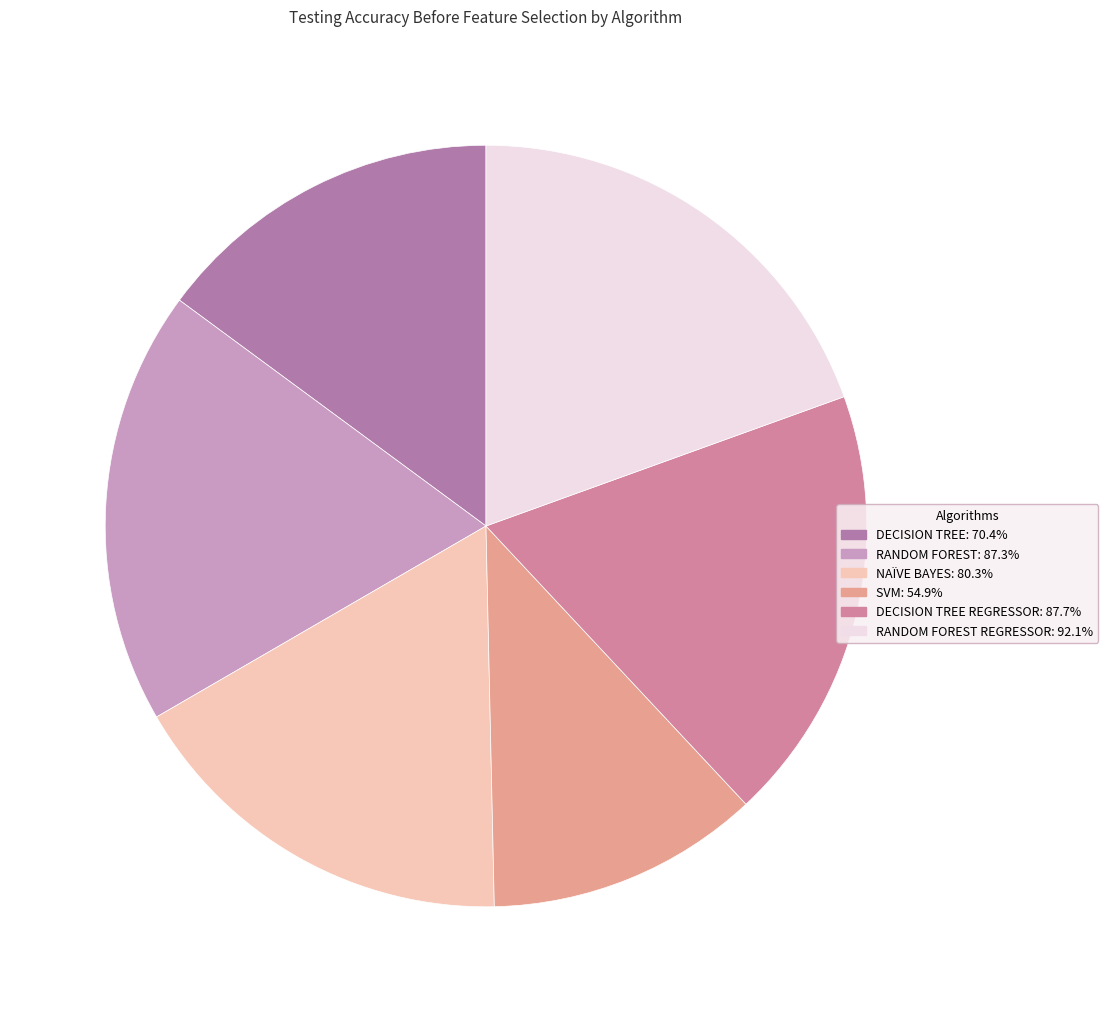

What is the largest slice in the pie chart?

RANDOM FOREST REGRESSOR